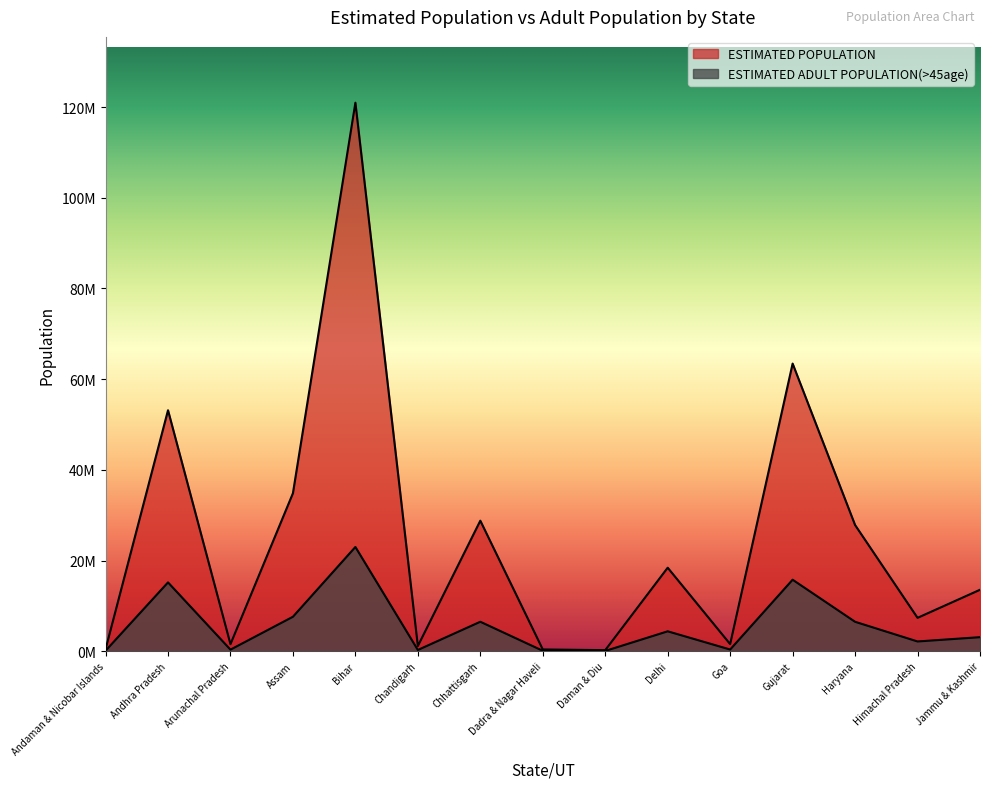

How many lines are shown in the chart?

2